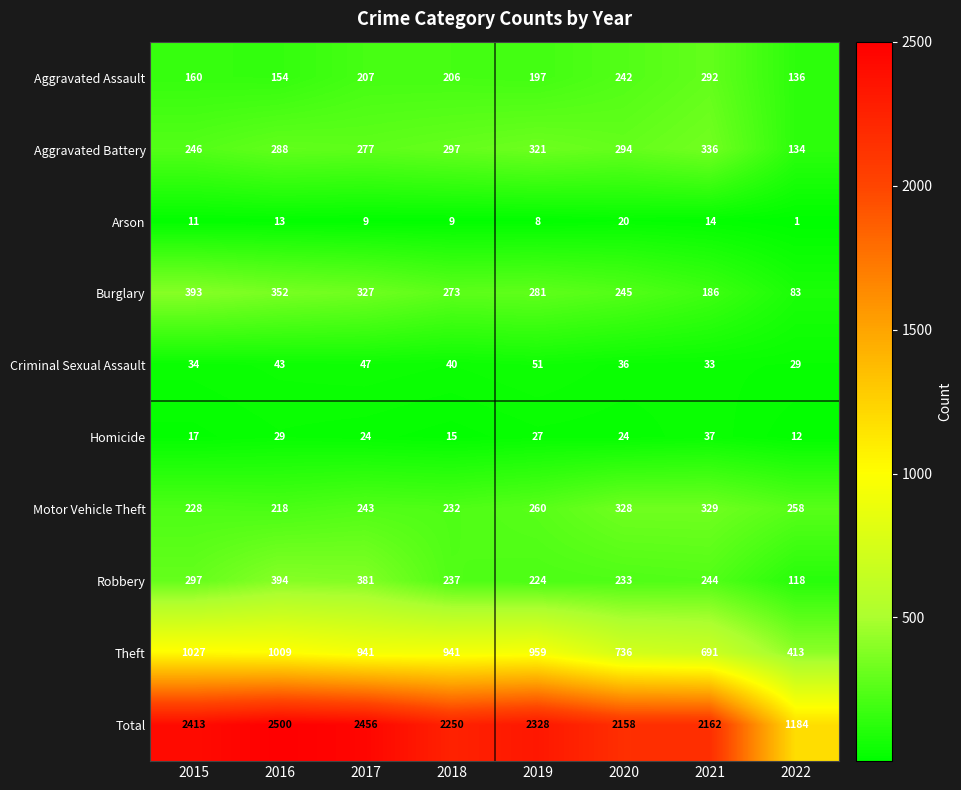

How many series are shown in this chart?

10